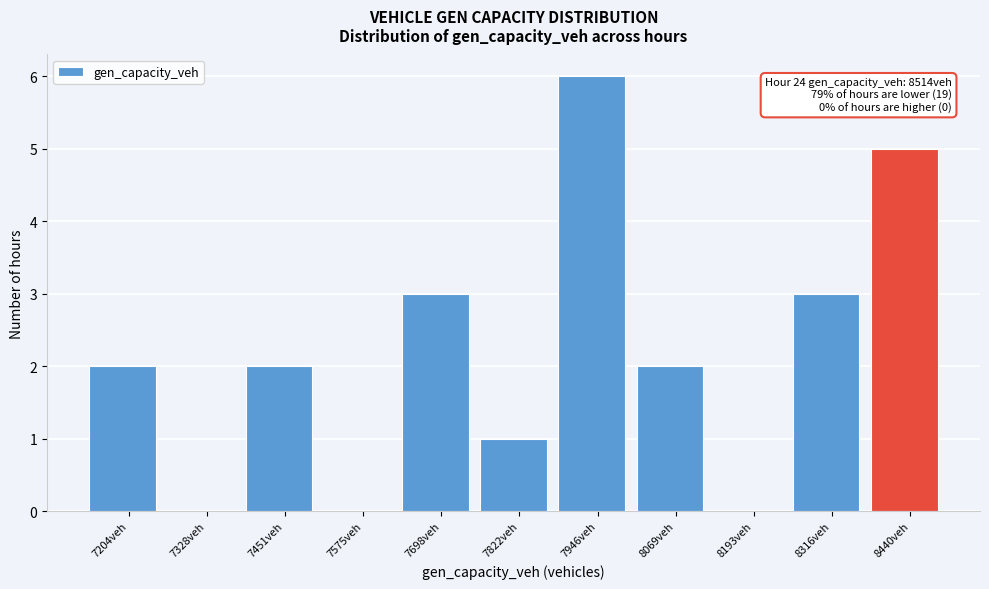

Reading left to right, list all the values displayed in this chart.

7204veh=2	7328veh=0	7451veh=2	7575veh=0	7698veh=3	7822veh=1	7946veh=6	8069veh=2	8193veh=0	8316veh=3	8440veh=5